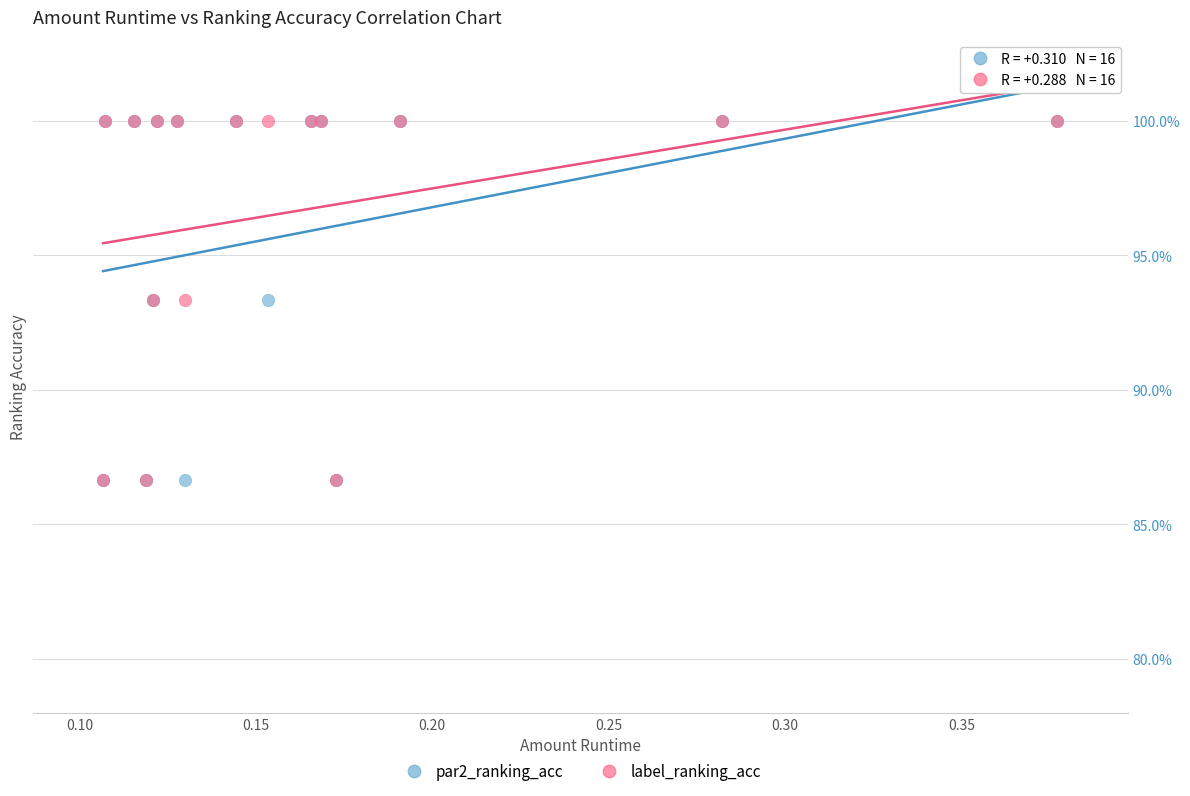

What are all the series names shown in the legend?

par2_ranking_acc, label_ranking_acc